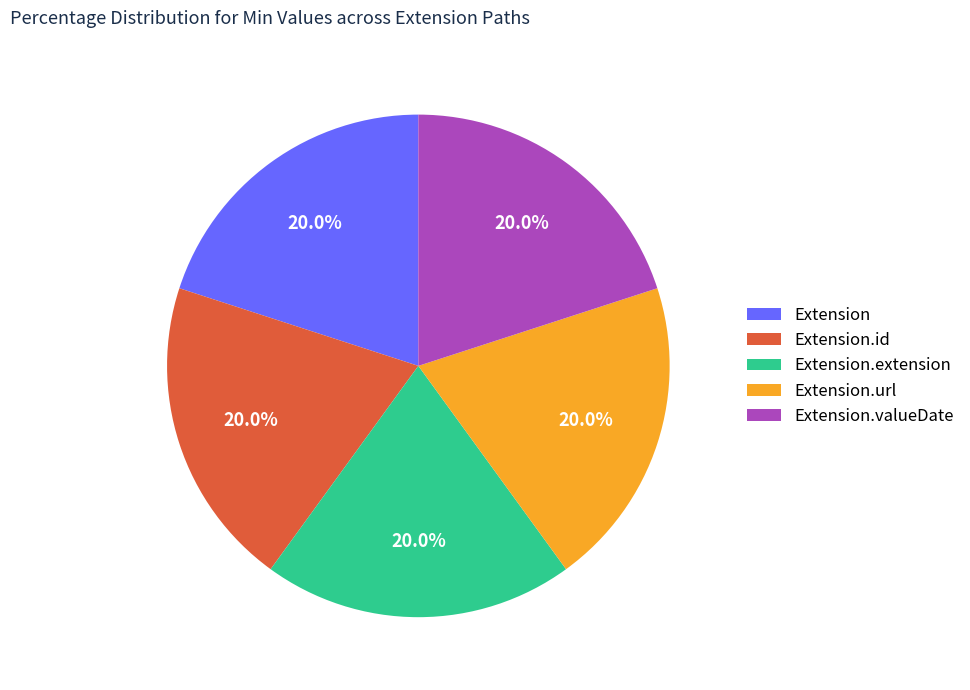

Does any single category account for the majority?

No